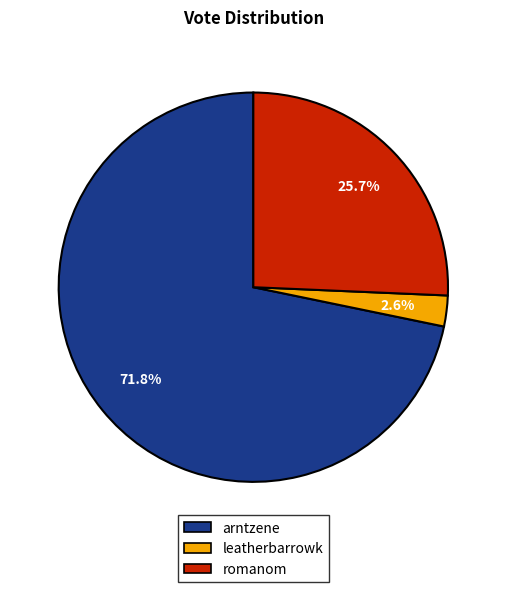

To the nearest percent, what is the average slice percentage?

33%